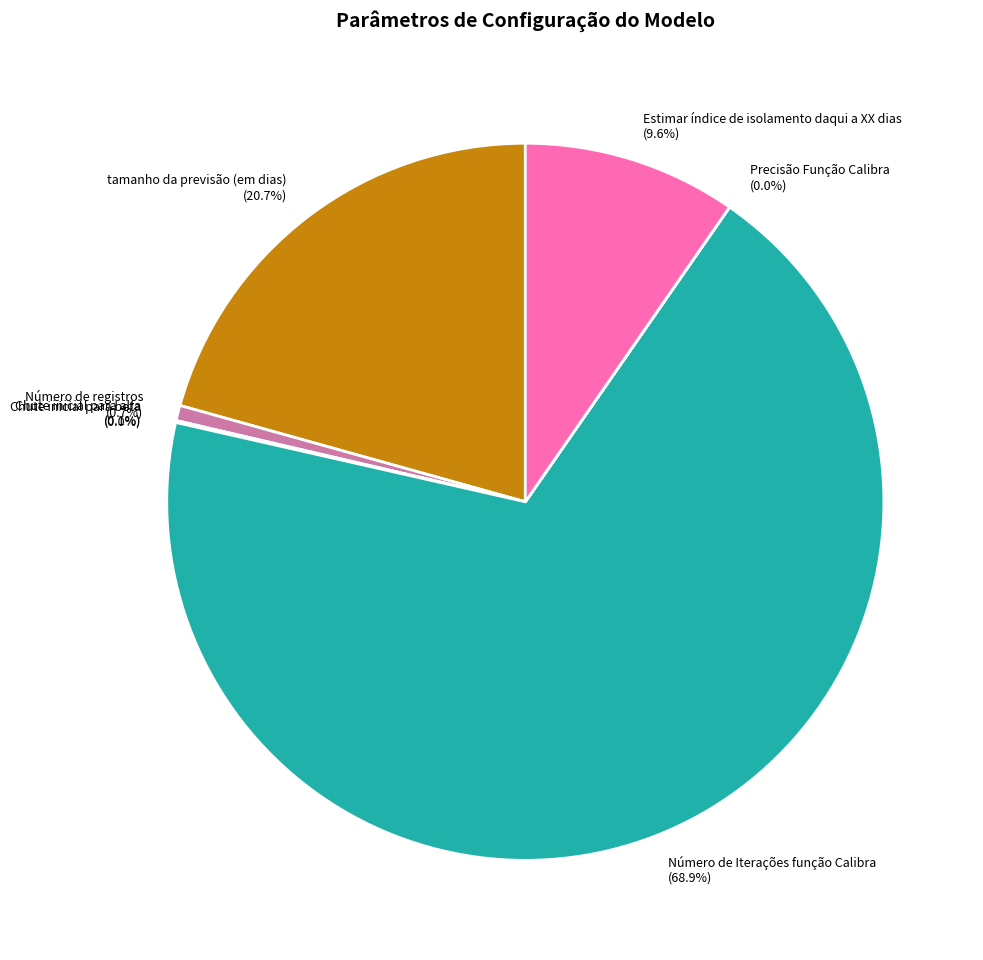

Which slice is the largest?

Número de Iterações função Calibra